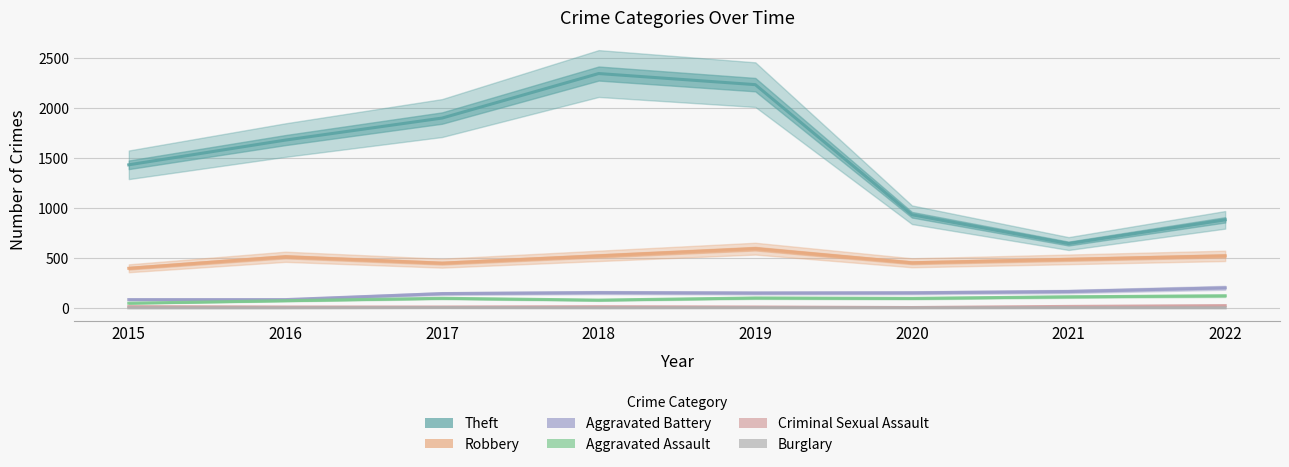

At which label does Aggravated Assault reach its peak?

2022